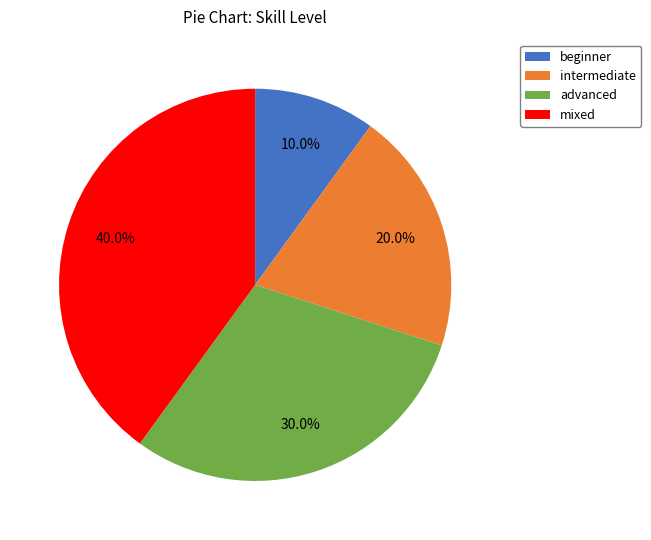

To the nearest percent, what portion does mixed represent?

40%